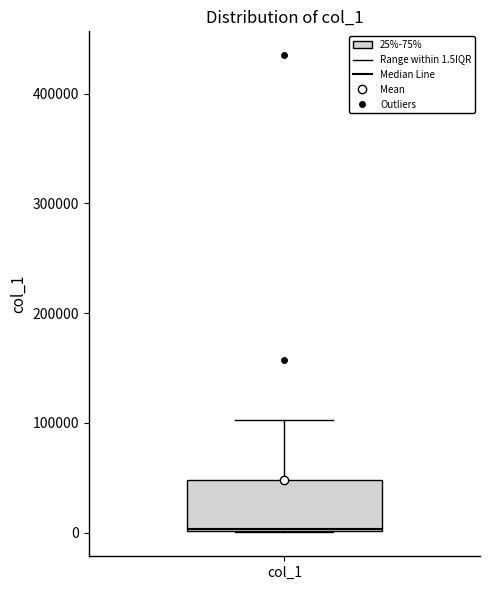

Read this box plot against the y-axis: the position of the median line, the range covered by the box, and the ends of both whiskers. The values are not printed on the chart, so give them approximately, as read against the axis.

median 0, box 0 to 50000, whiskers 0 to 100000